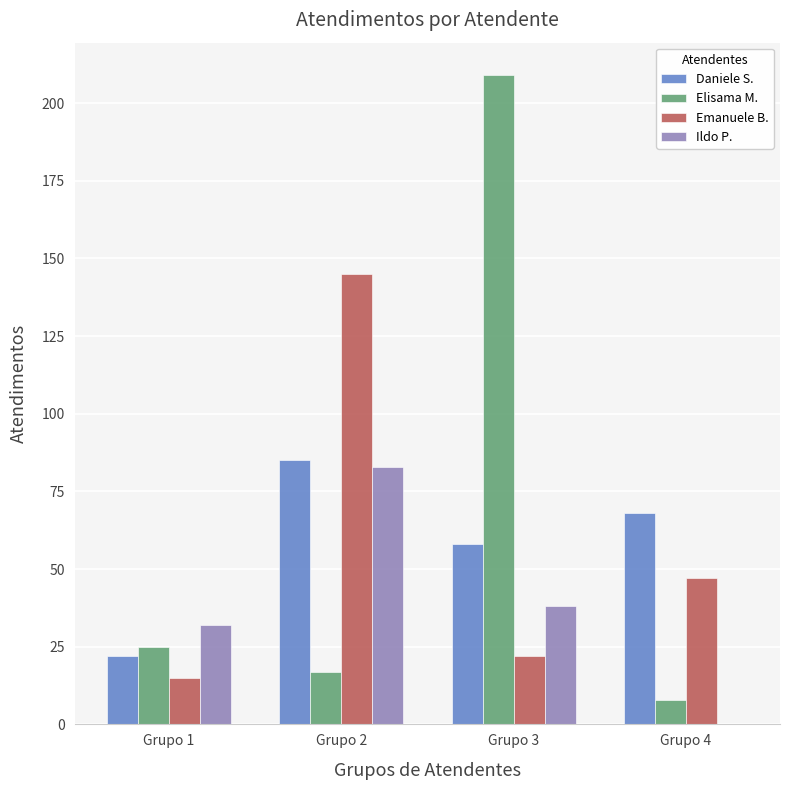

Reading right to left, extract all data points from this chart.

Daniele S.: 68	58	85	22
Elisama M.: 8	209	17	25
Emanuele B.: 47	22	145	15
Ildo P.: 0	38	83	32